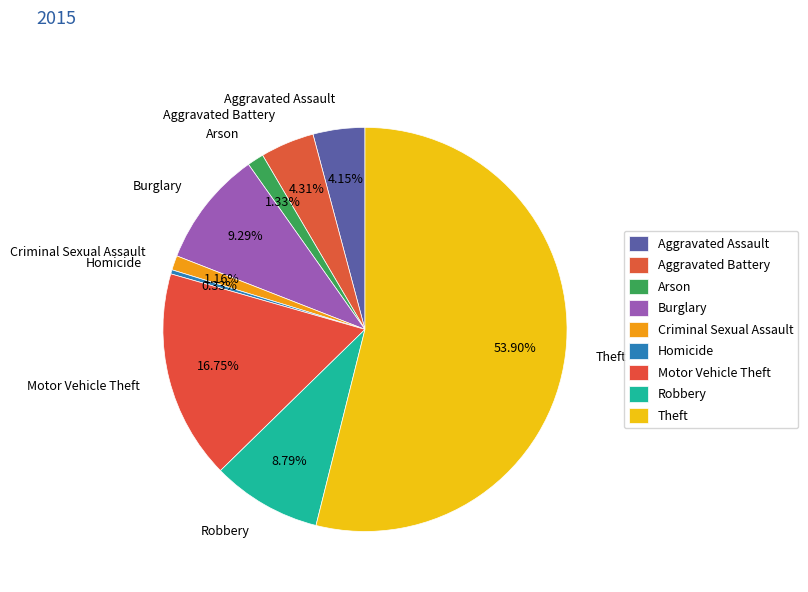

Does Theft represent more than half of the total?

Yes